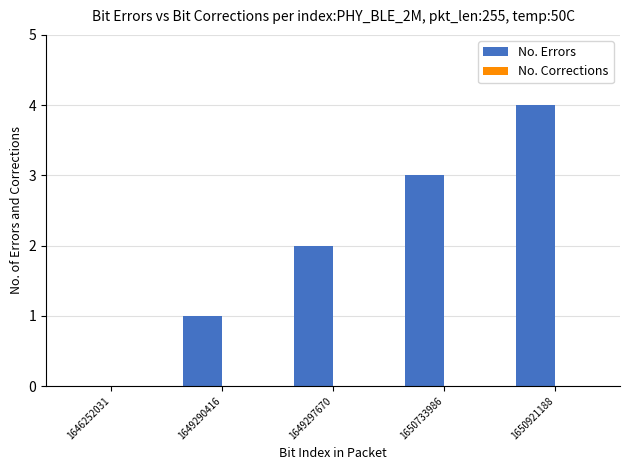

At which category does the chart reach its peak across all series?

1650921188